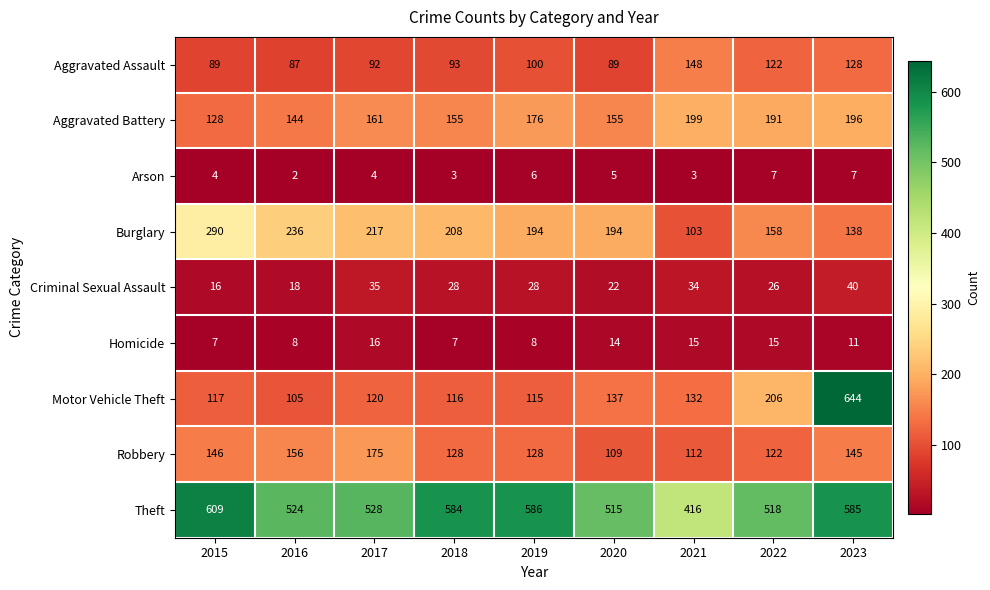

Count the number of categories in the chart.

9